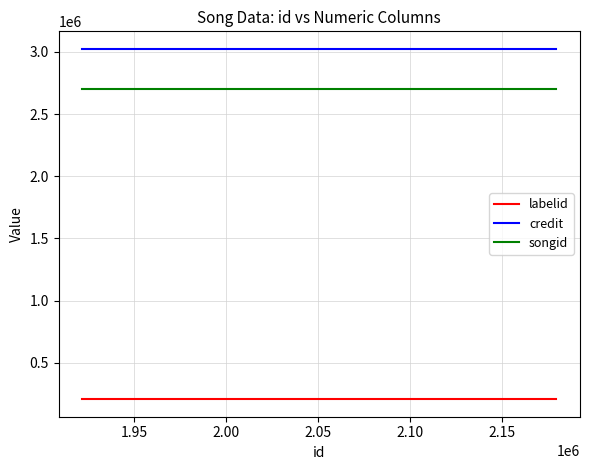

True or false: songid has a value of 1065403.9 at 1.90.

False